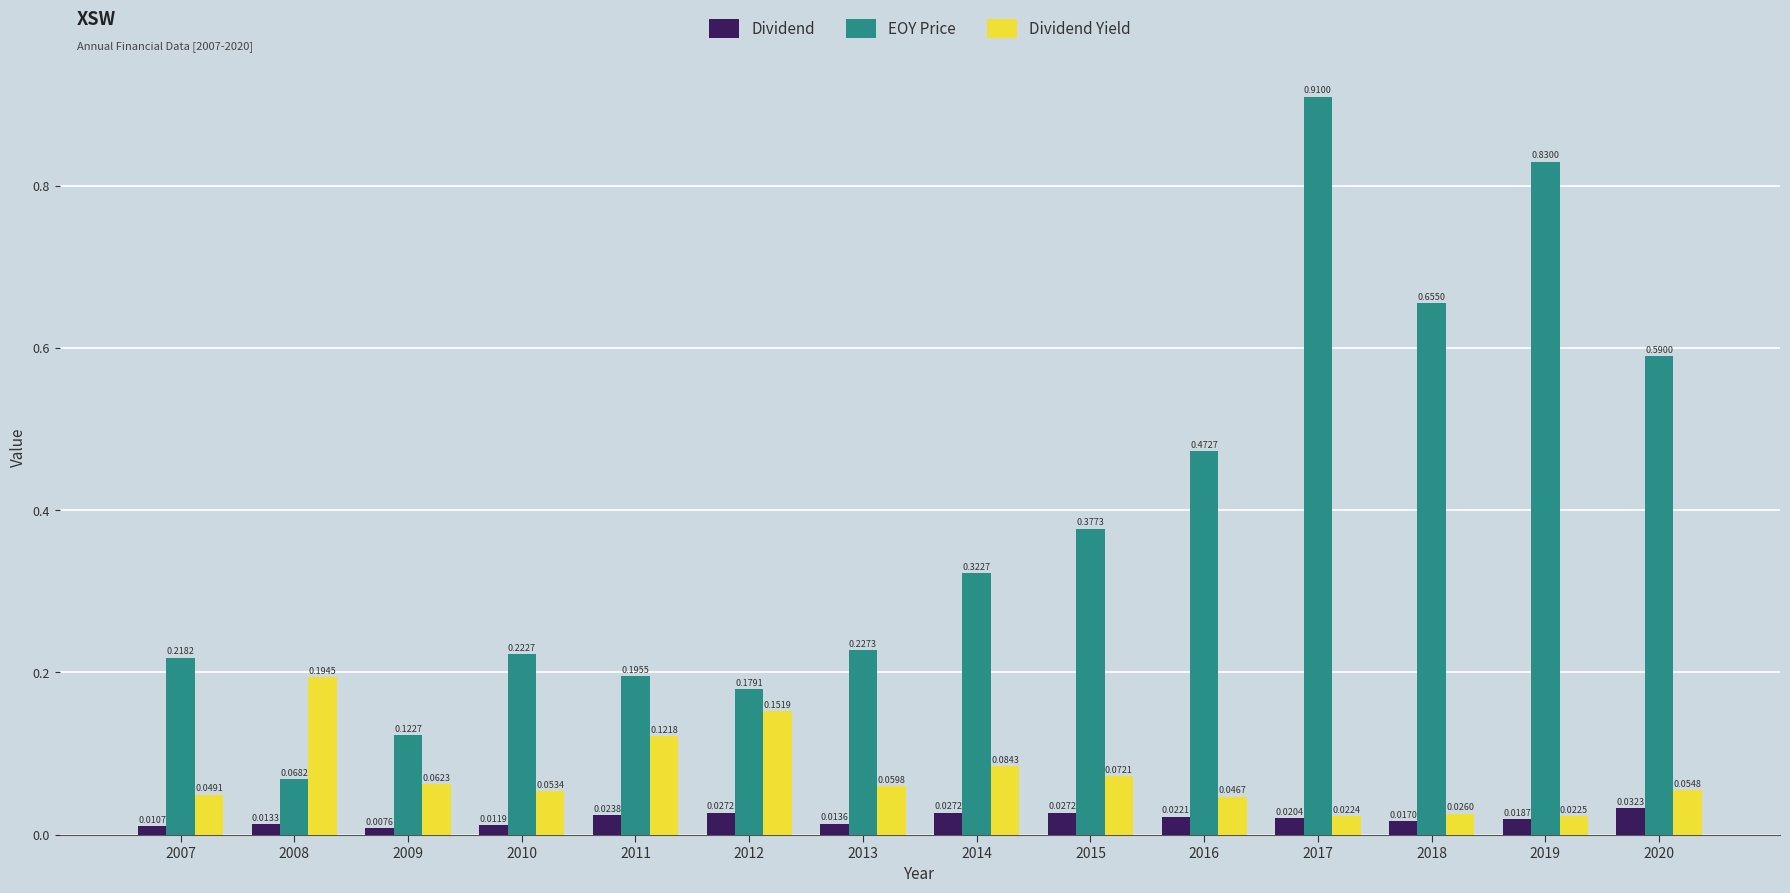

Does the chart contain any negative values?

No